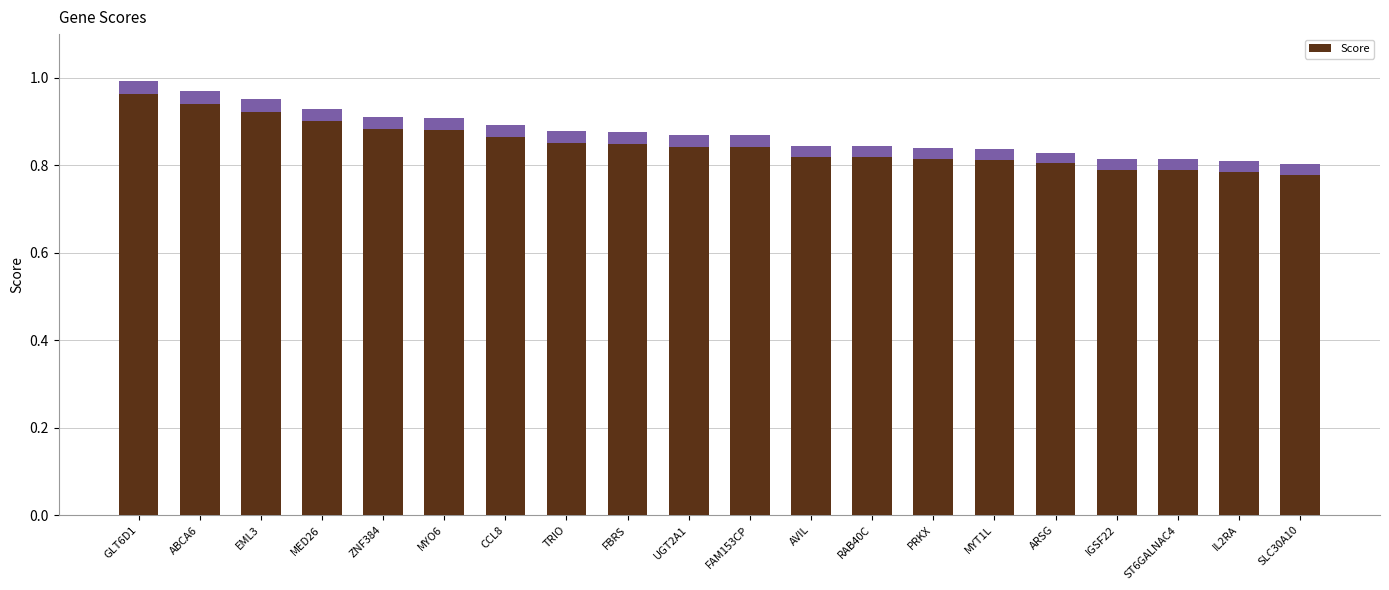

How many series are shown in this chart?

1